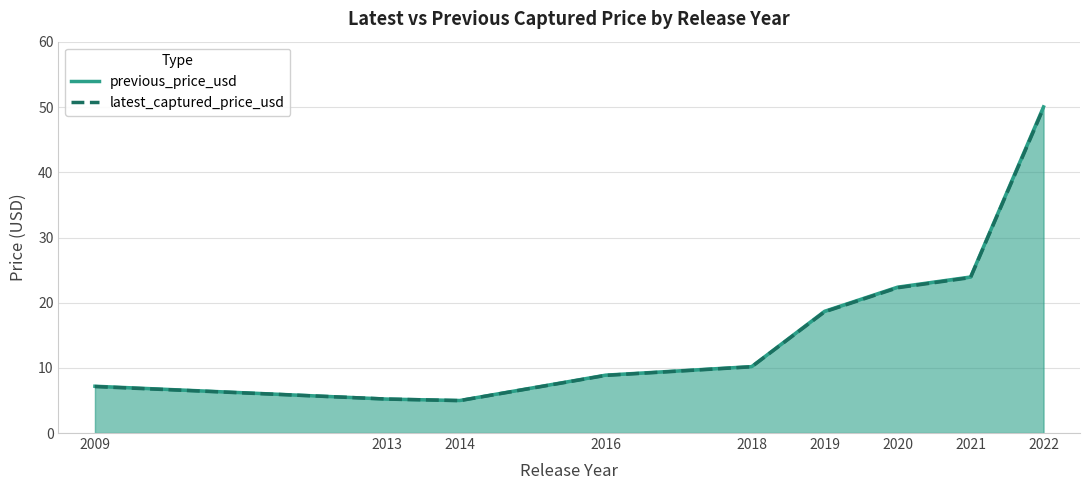

Reading left to right, extract all data points from this chart.

previous_price_usd: 7.2	5.2	5.0	8.9	10.2	18.7	22.4	23.9	50.0
latest_captured_price_usd: 7.1	5.2	5.0	8.8	10.2	18.6	22.3	23.9	49.9